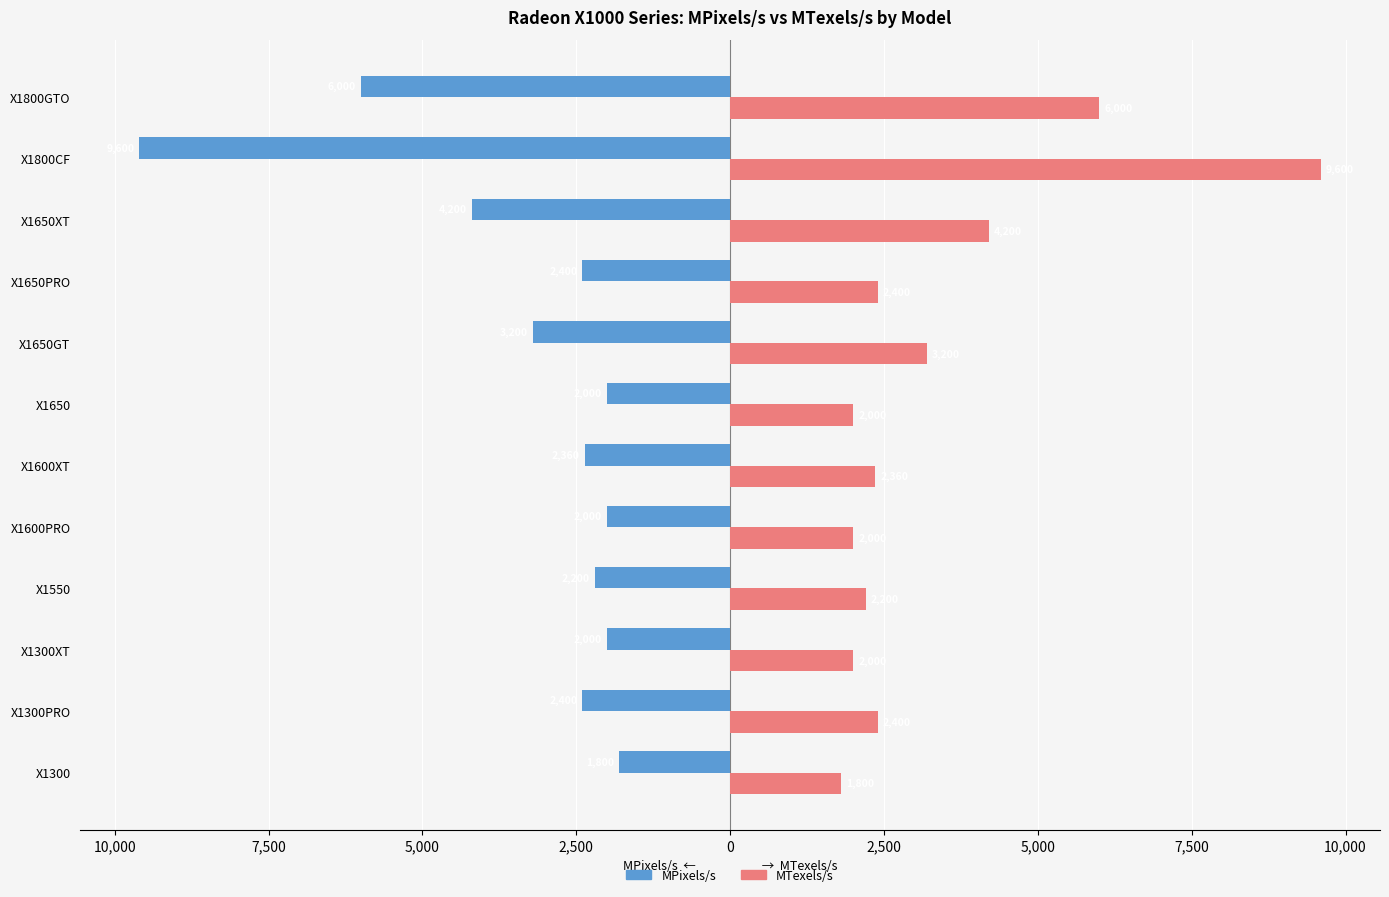

What are all the series names shown in the legend?

MPixels/s, MTexels/s